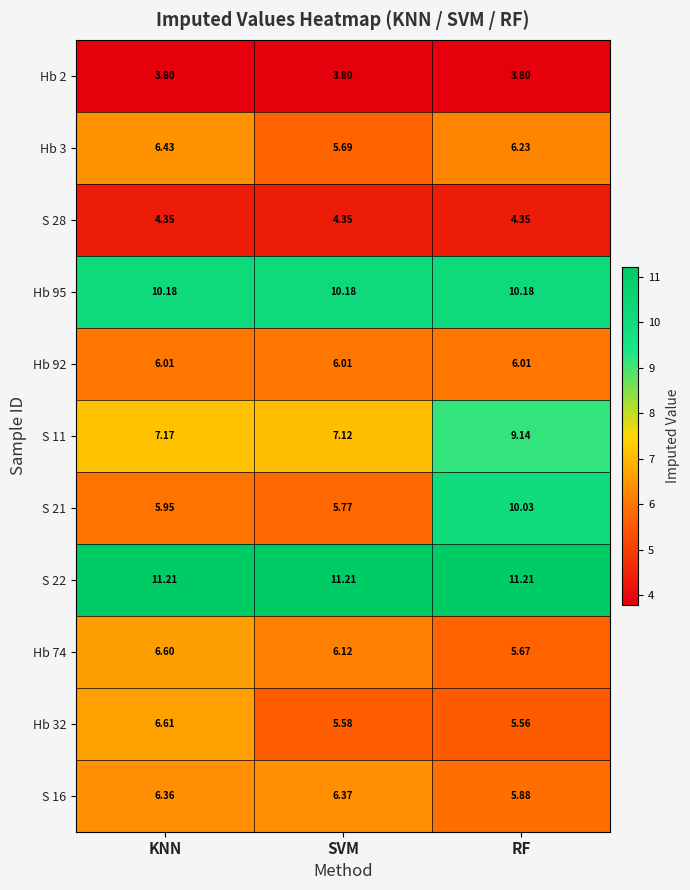

At which category is the sum across all series the highest?

RF